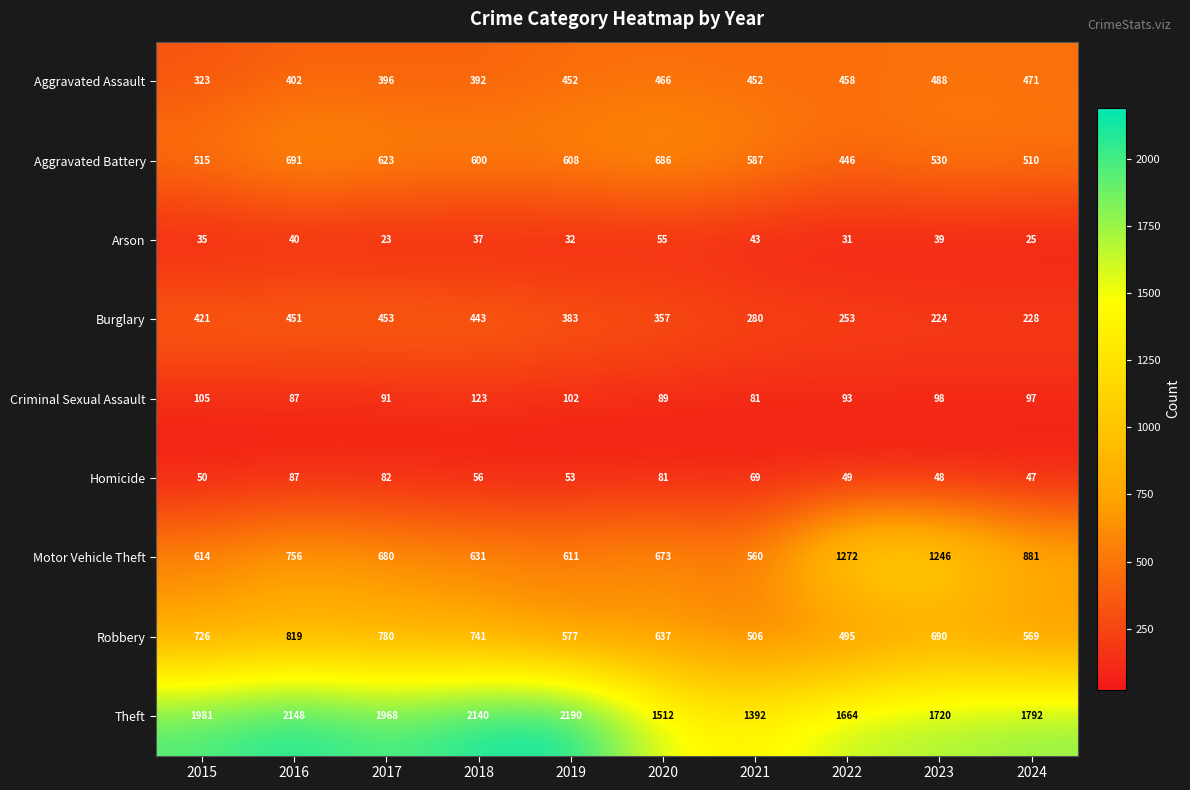

At which label is Motor Vehicle Theft closest to 916?

2024